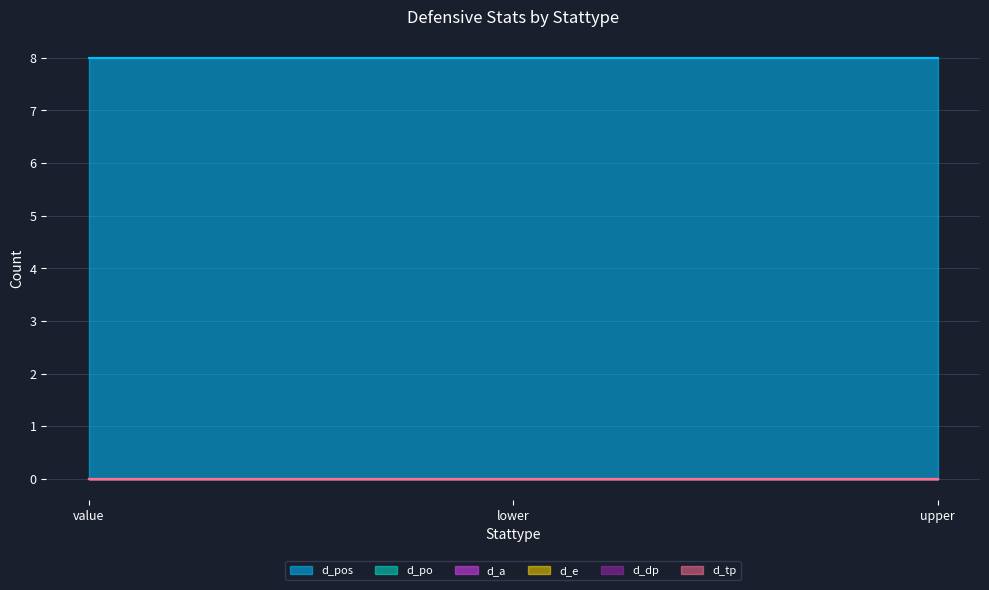

Reading right to left, what are all the values shown in this chart?

d_pos: 8	8	8
d_po: 0	0	0
d_a: 0	0	0
d_e: 0	0	0
d_dp: 0	0	0
d_tp: 0	0	0